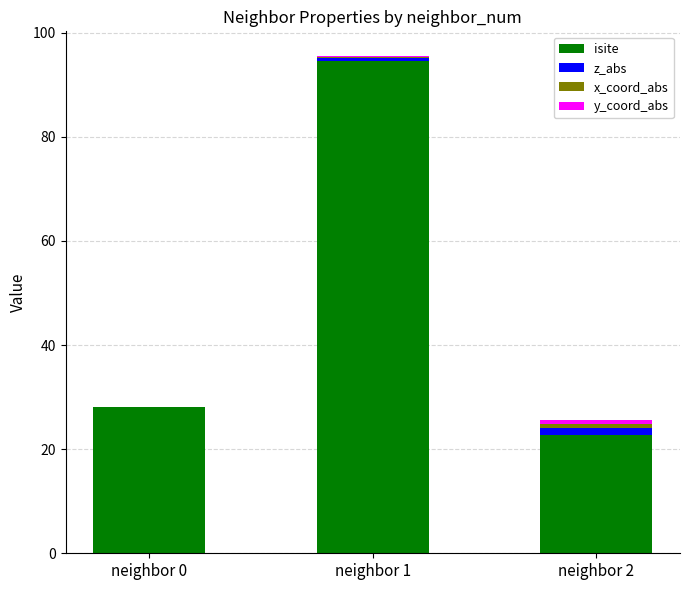

At which label does isite reach its peak?

neighbor 1